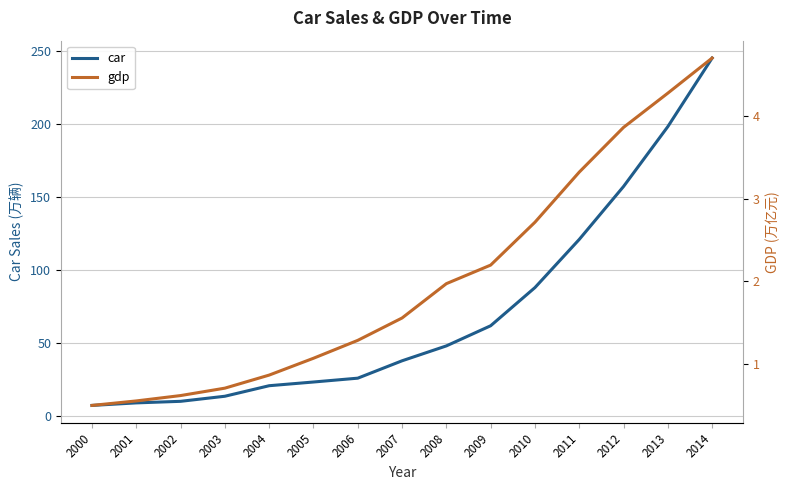

Reading left to right, list all the values displayed in this chart.

car: 7.2	8.9	10.0	13.5	20.7	23.3	25.9	37.8	48.0	61.8	88.0	121.0	157.3	198.3	245.3
gdp: 0.5	0.6	0.6	0.7	0.9	1.1	1.3	1.6	2.0	2.2	2.7	3.3	3.9	4.3	4.7